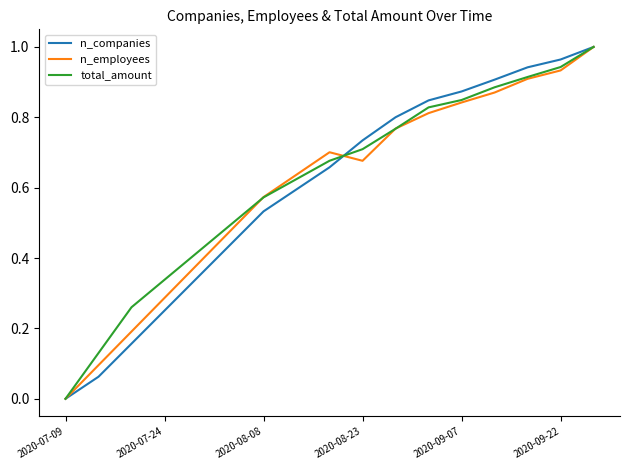

How many lines are shown in the chart?

3